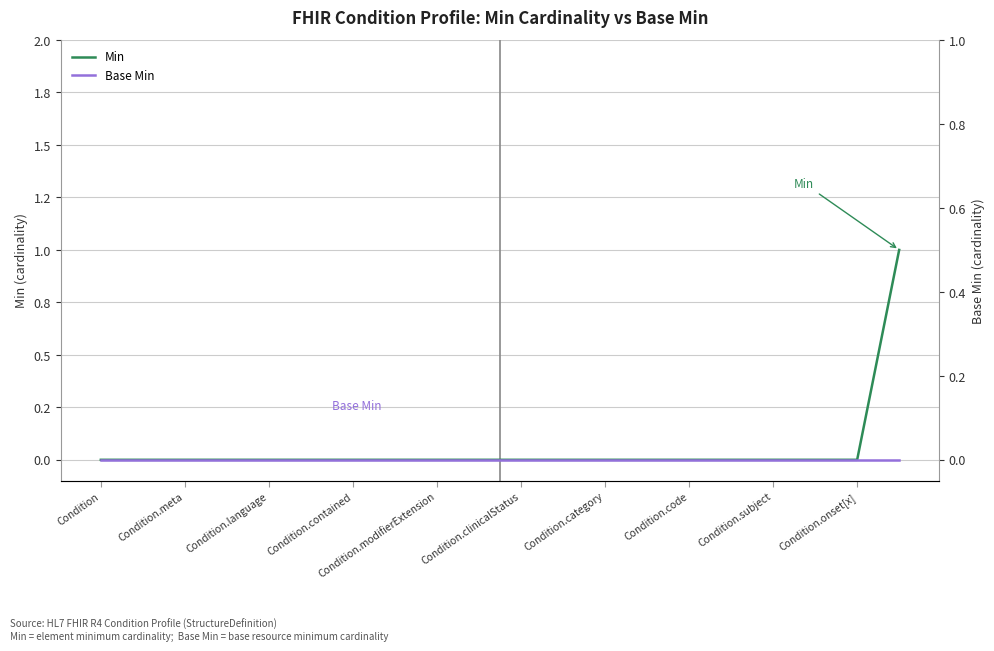

Which series has the largest total across all categories?

Min